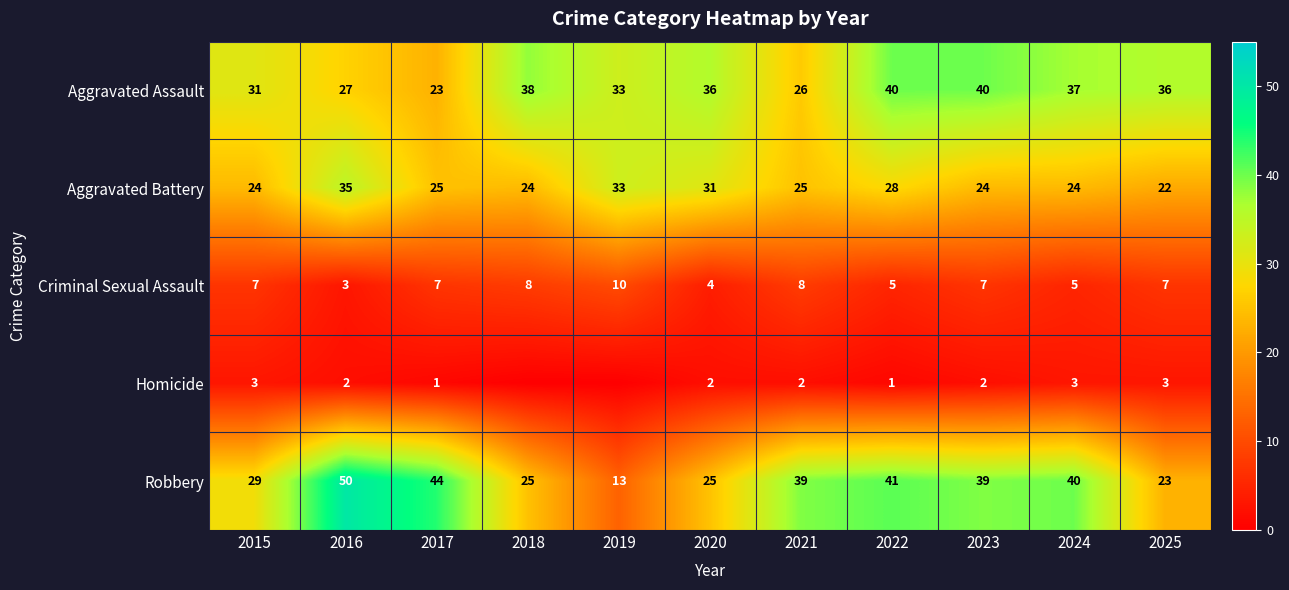

List the series in order of their peak value, highest first.

Robbery, Aggravated Assault, Aggravated Battery, Criminal Sexual Assault, Homicide